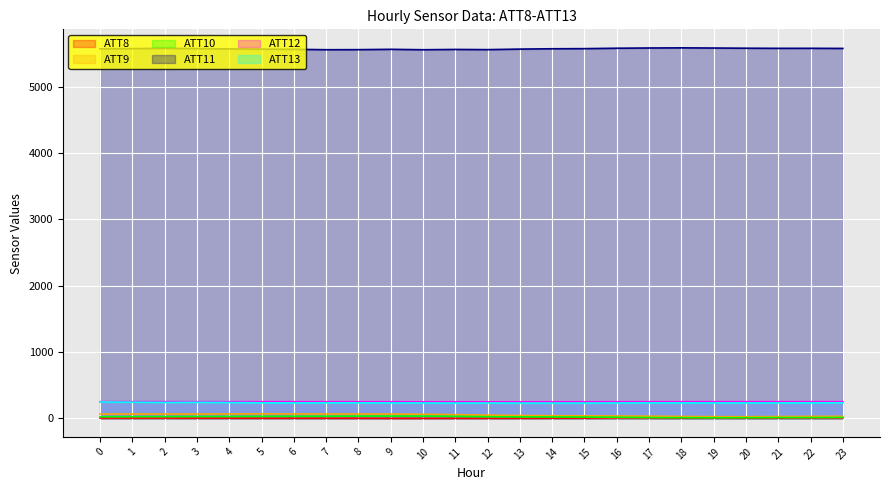

The value of ATT11 at 7 is 9398.8. True or false?

False